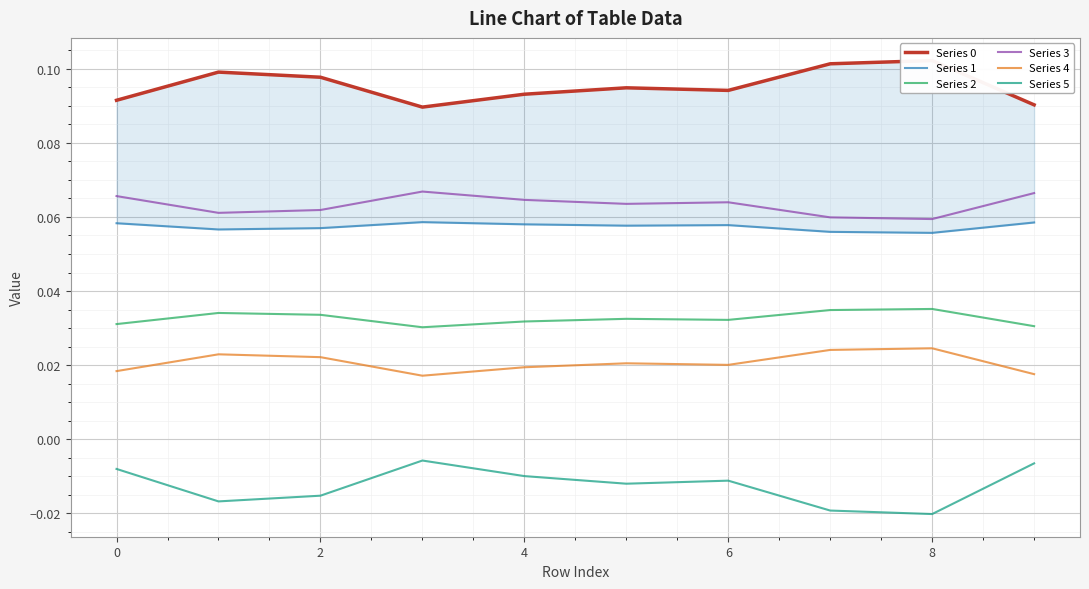

How many lines are shown in the chart?

6